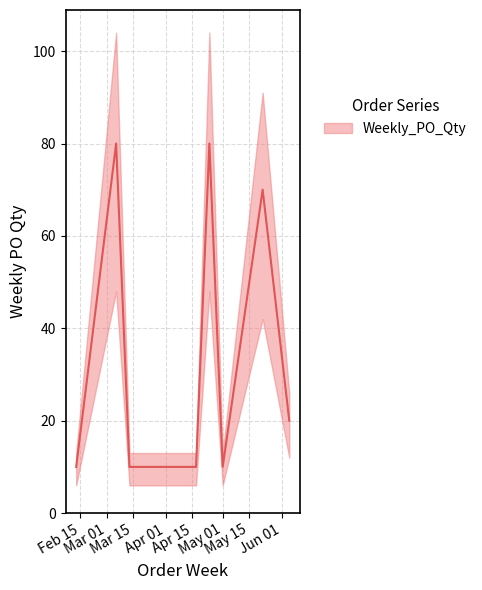

True or false: there are more than 0 points higher than both neighbors.

True